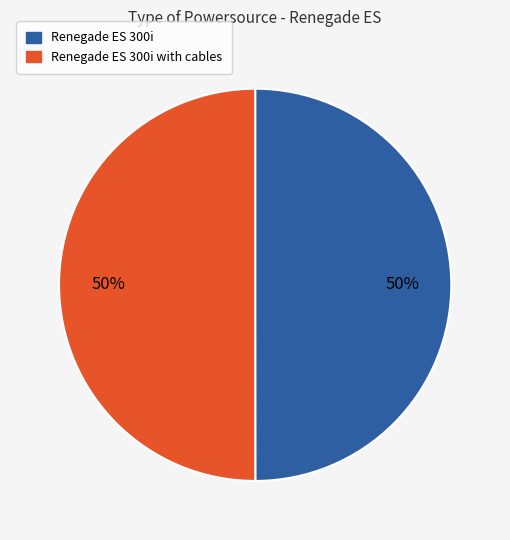

How many slices are in this pie chart?

2